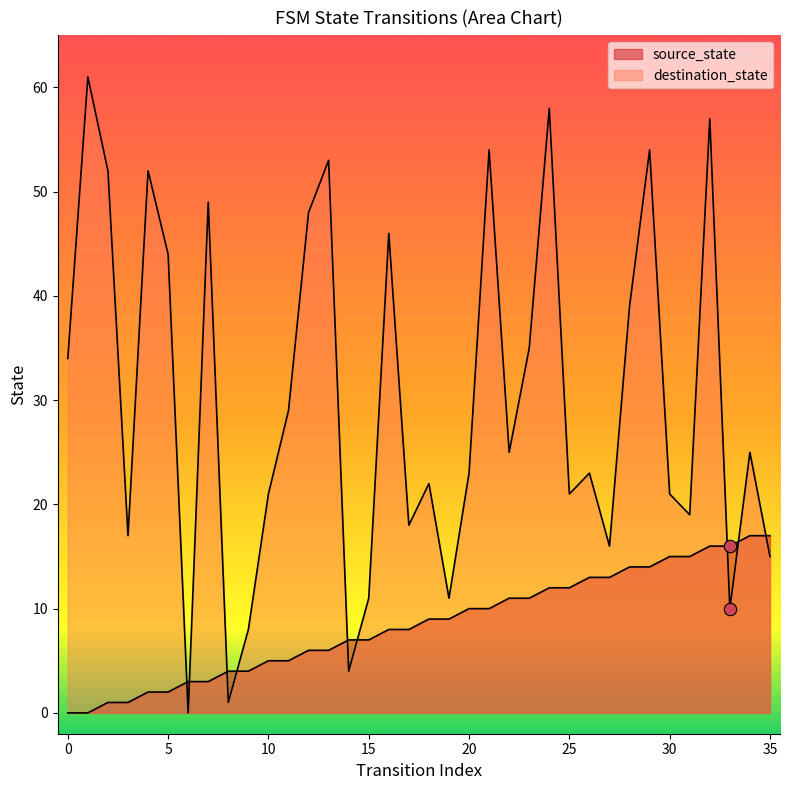

Which series reaches the minimum Y coordinate?

source_state